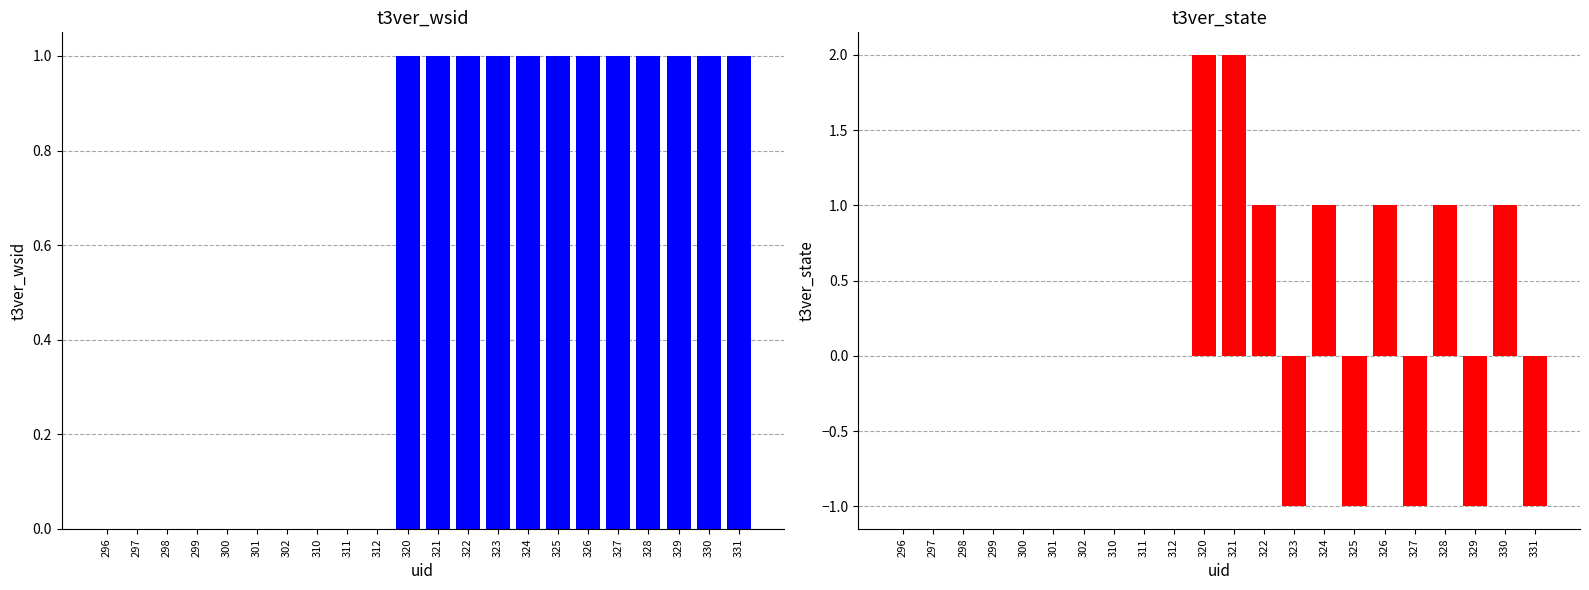

Which series has the widest spread of values?

t3ver_state